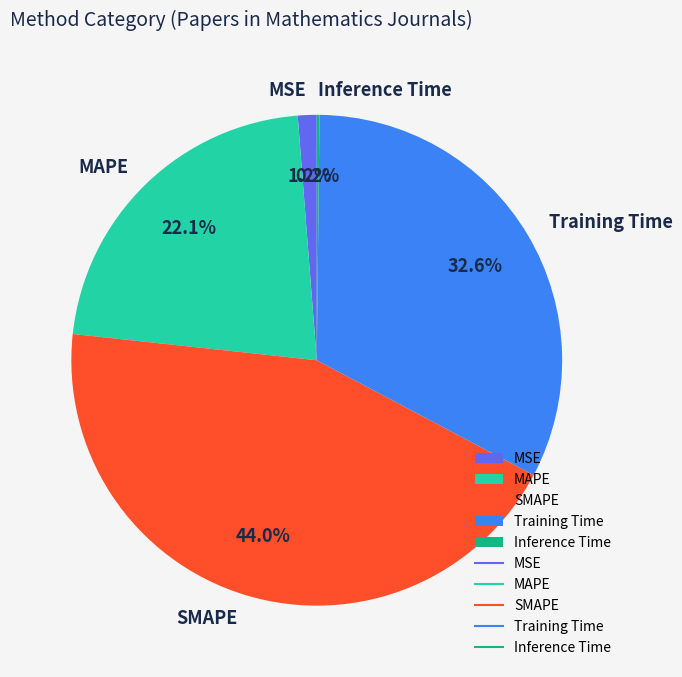

What percentage is the MAPE slice, to the nearest percent?

22%